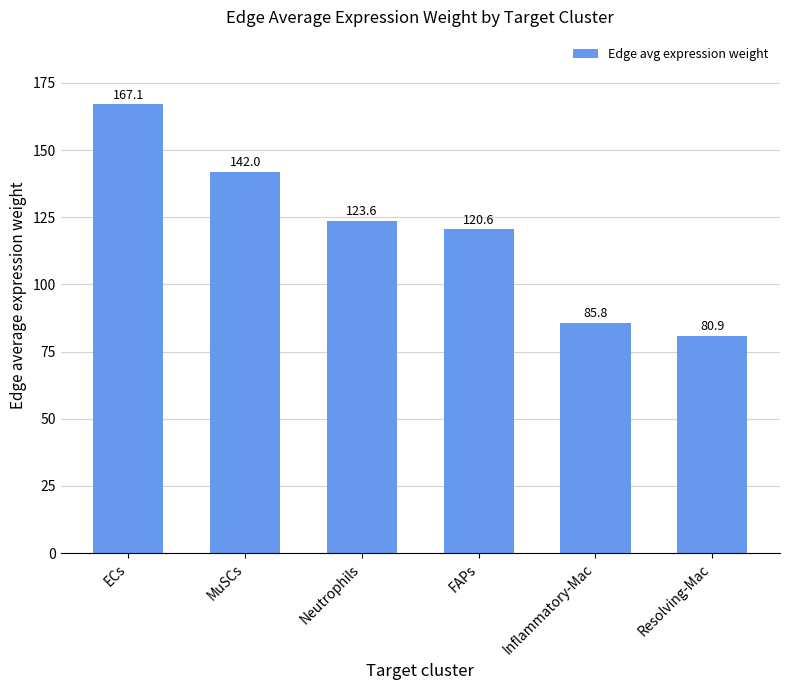

What is the change in value from ECs to Neutrophils?

-43.5